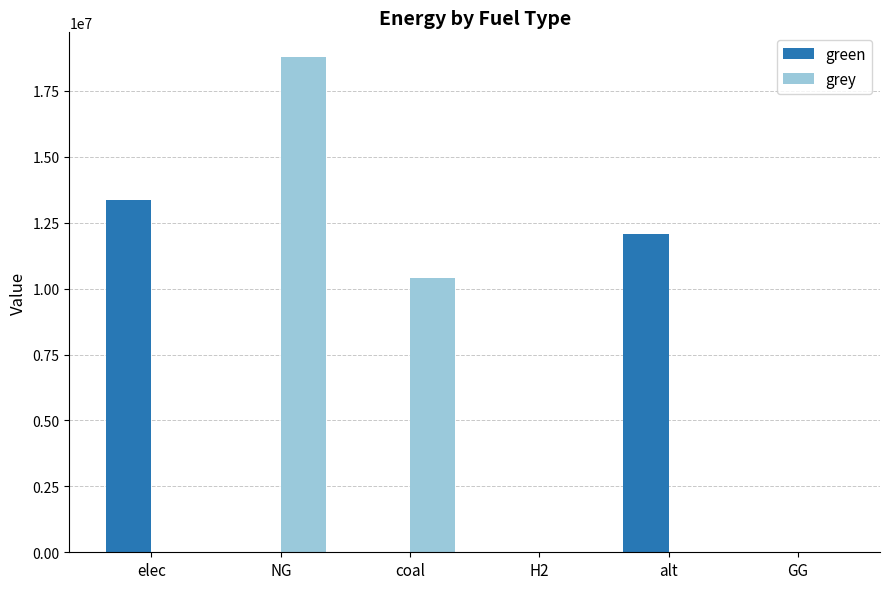

Which label corresponds to the largest value in the chart?

NG